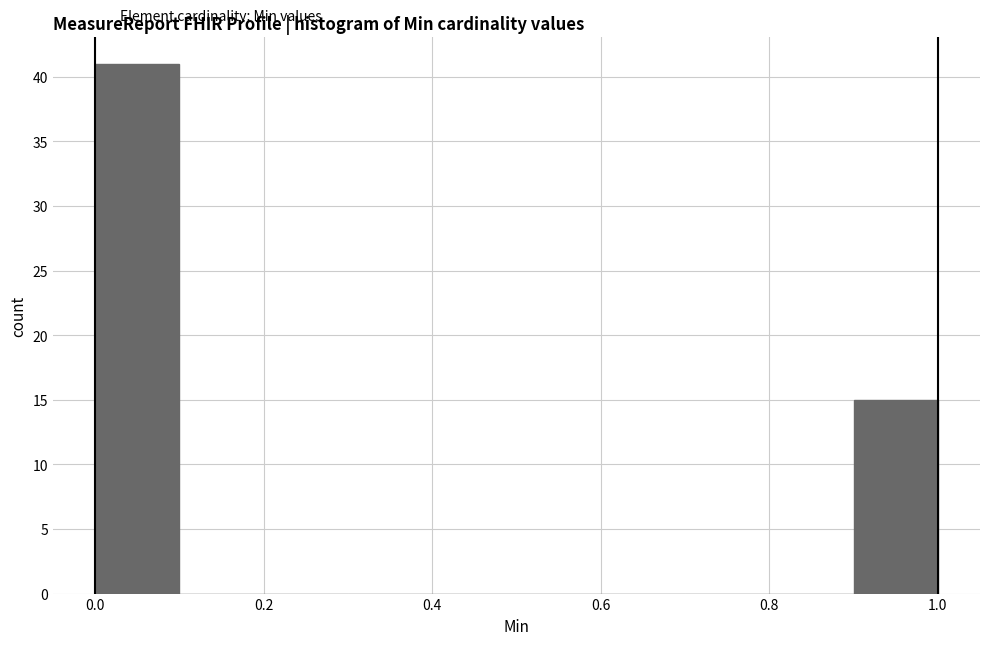

How tall is the bar that spans 0.9 to 1.0 on the x-axis? The values are not printed on the chart, so give them approximately, as read against the axis.

15